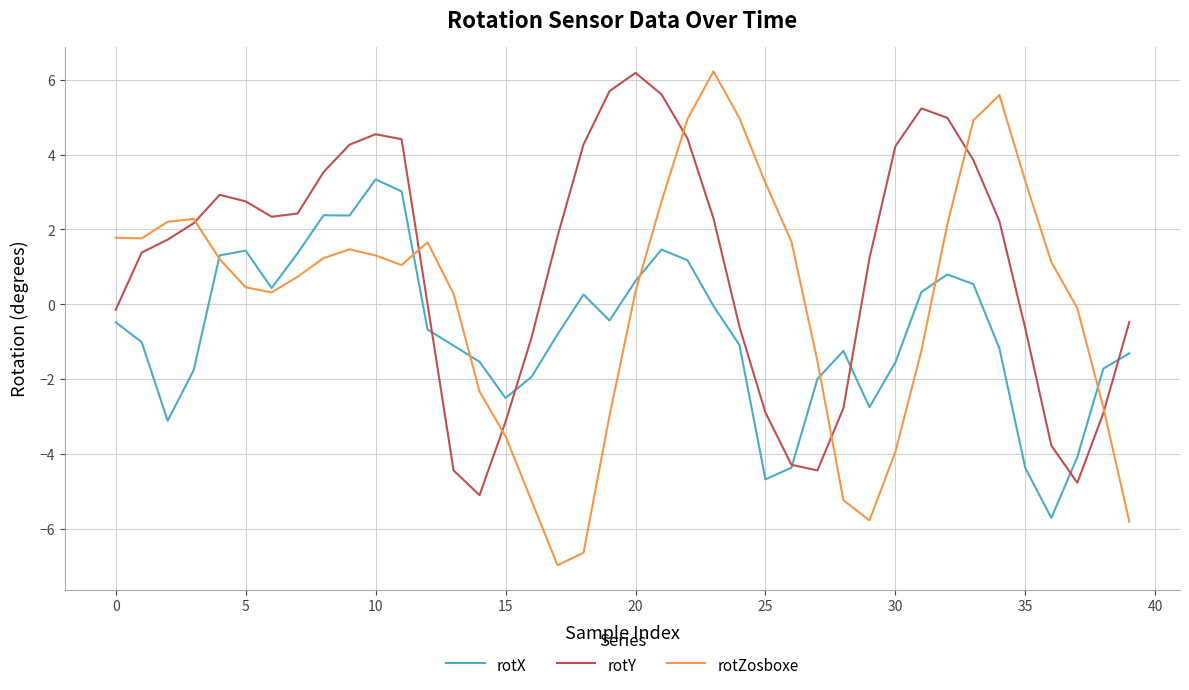

Which series has the largest total across all categories?

rotY